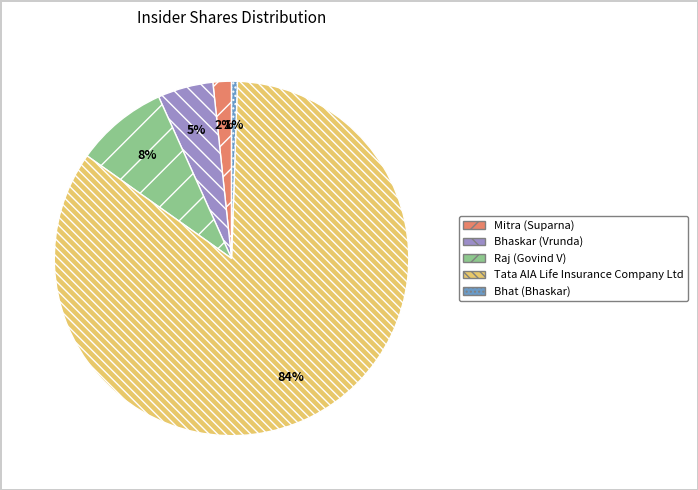

Which slice represents more than half of the pie?

Tata AIA Life Insurance Company Ltd